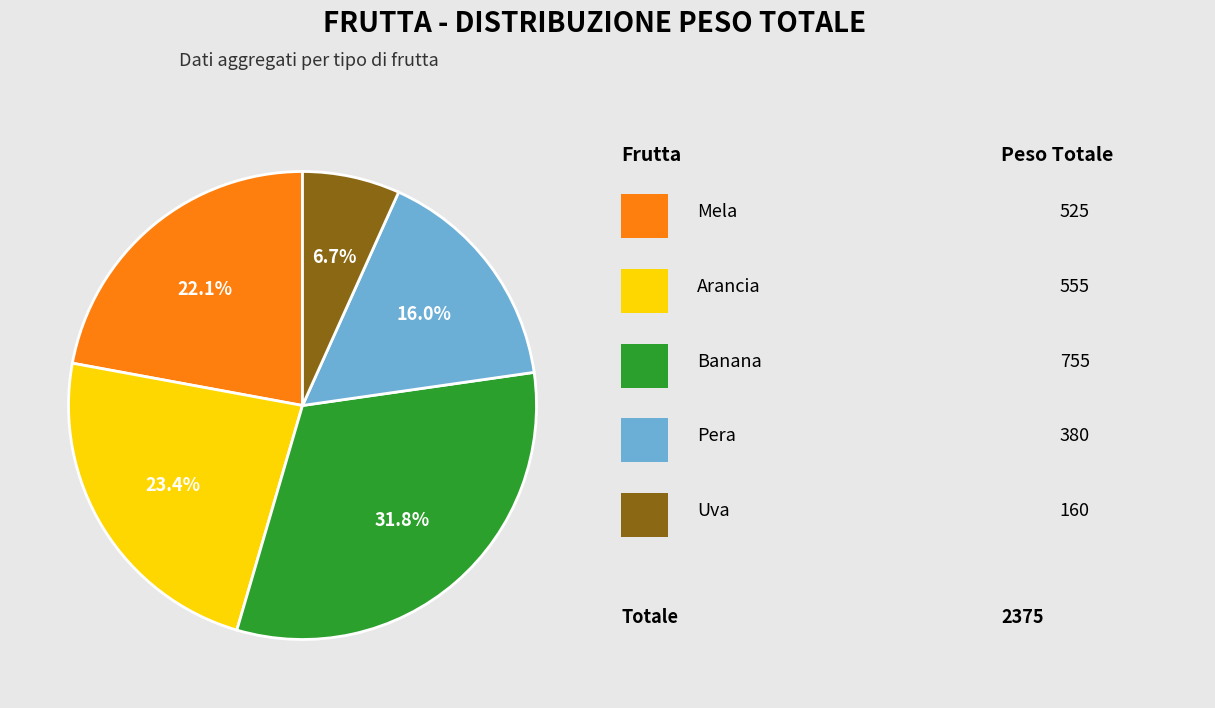

Is there a majority slice in this chart?

No